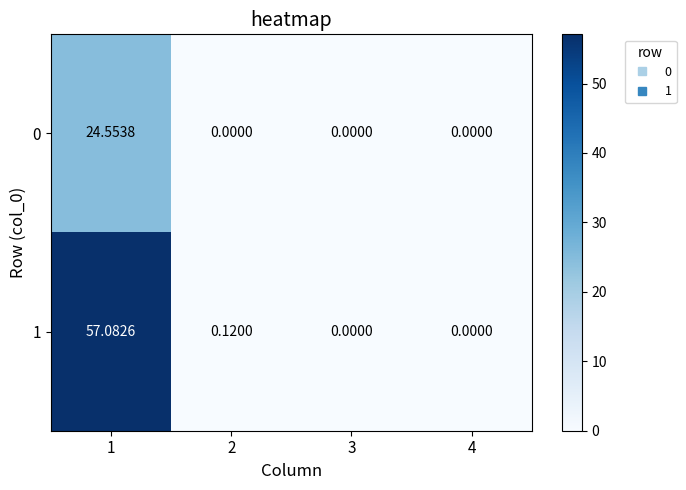

How many positive values does the 1 series have?

2